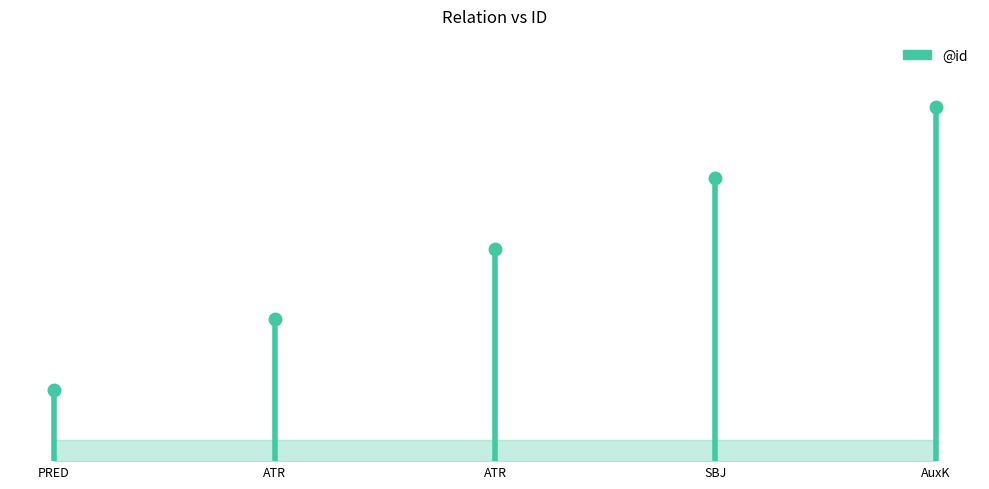

How many lines are shown in the chart?

1